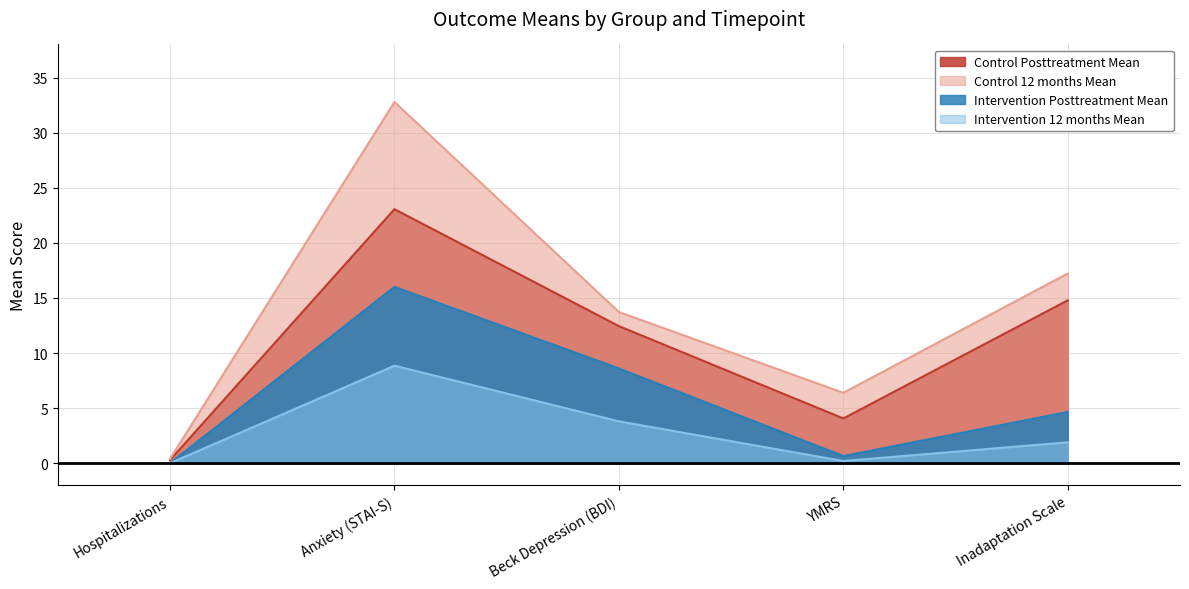

Does the chart display data point markers on the line(s)?

No